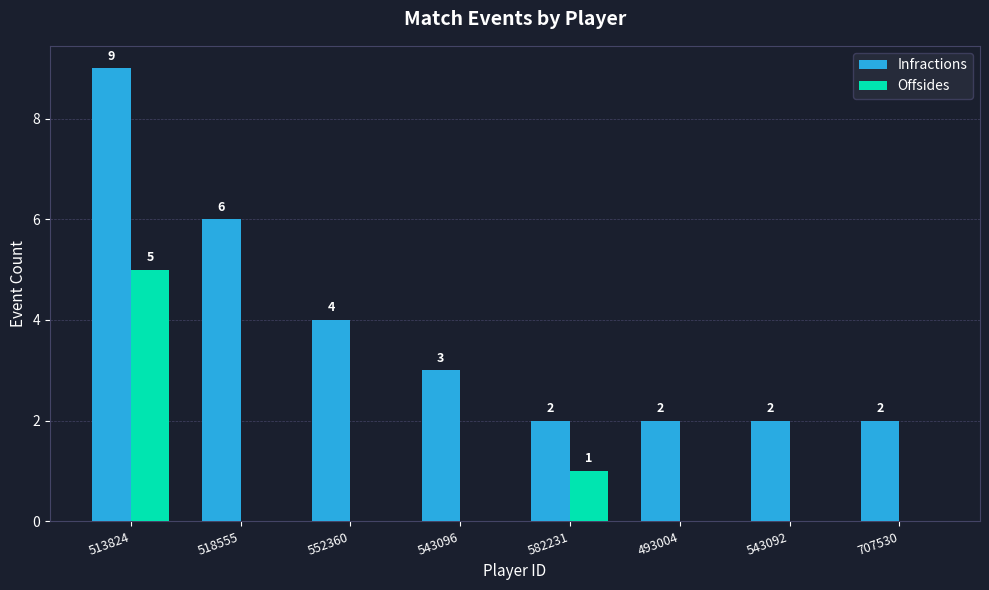

At which label is Offsides closest to 2?

582231